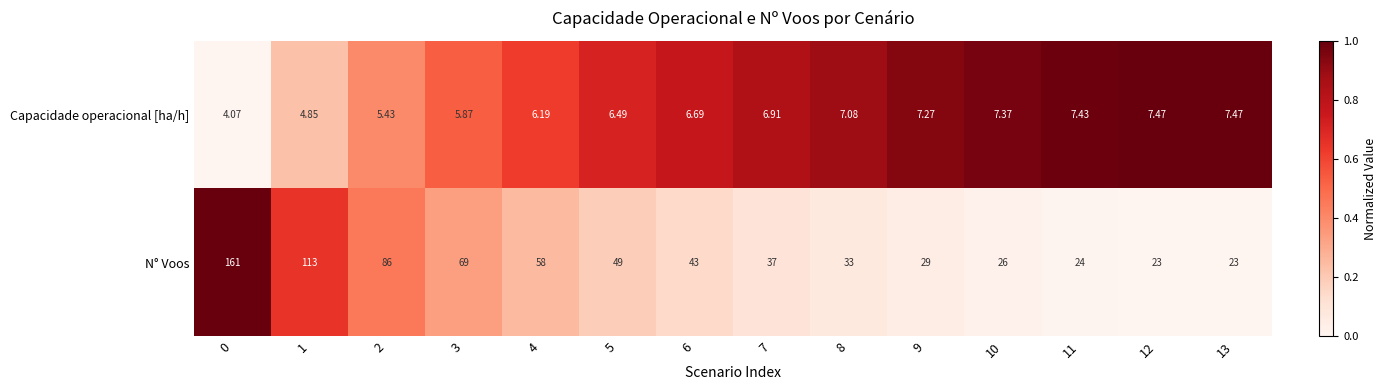

At 6, list the series in order from largest to smallest.

N° Voos, Capacidade operacional [ha/h]